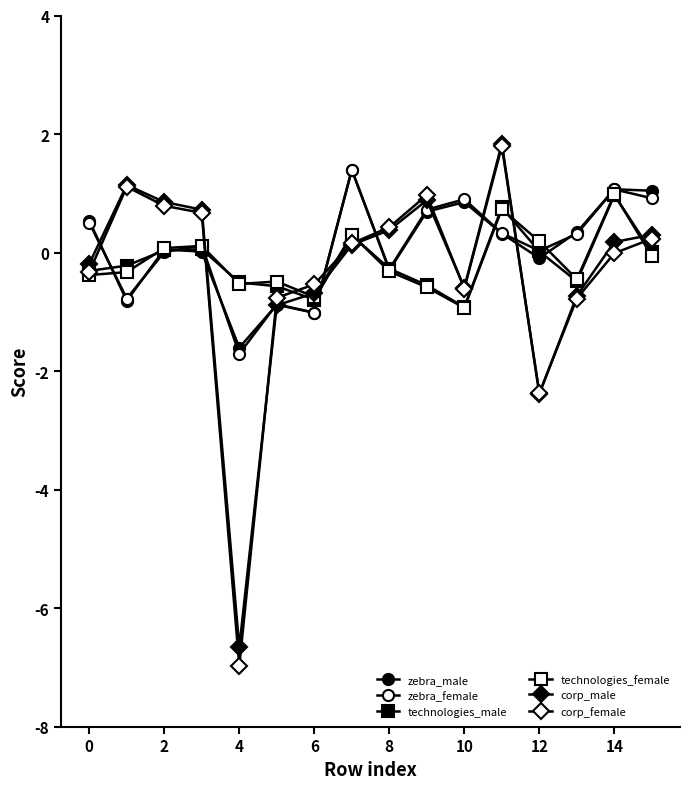

What is the label of the 11th point from the left?

10